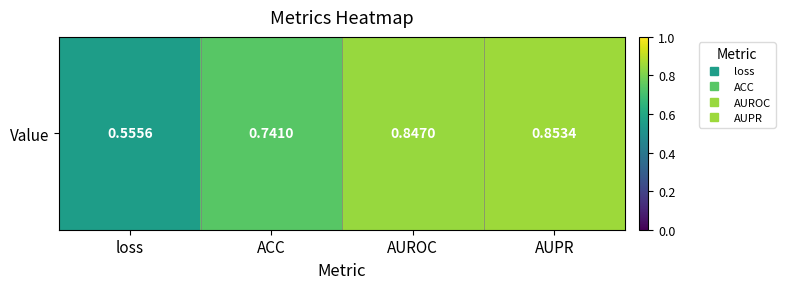

Count the values in the range 0 to 1.

4